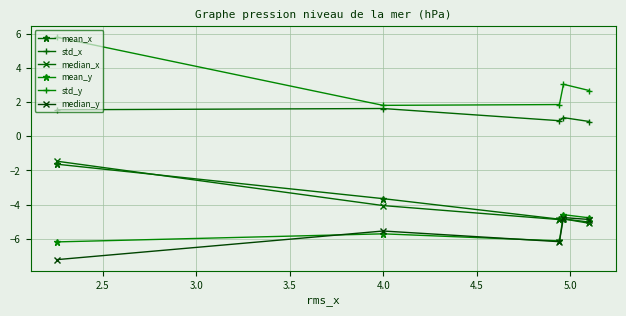

How many lines are shown in the chart?

6